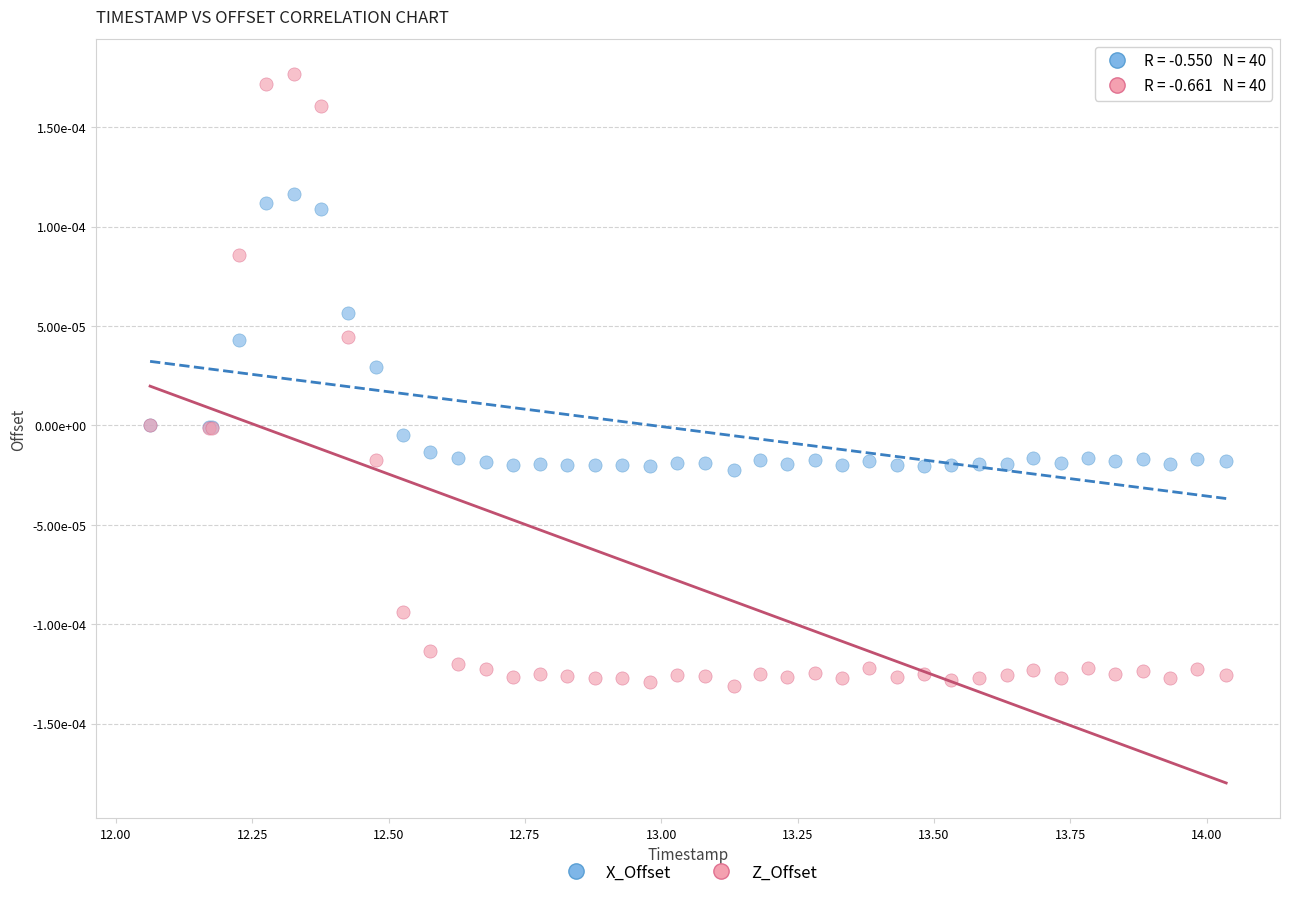

Which series contains the lowest Y value?

Z_Offset